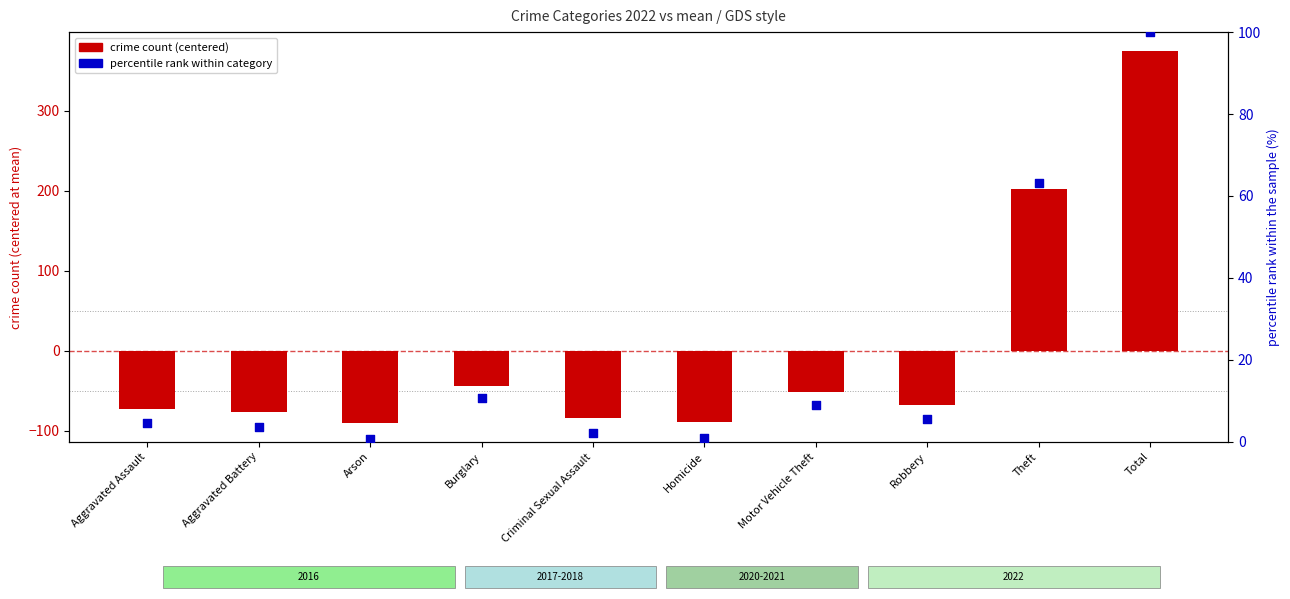

Which series has the widest spread of Y values?

crime count (centered)